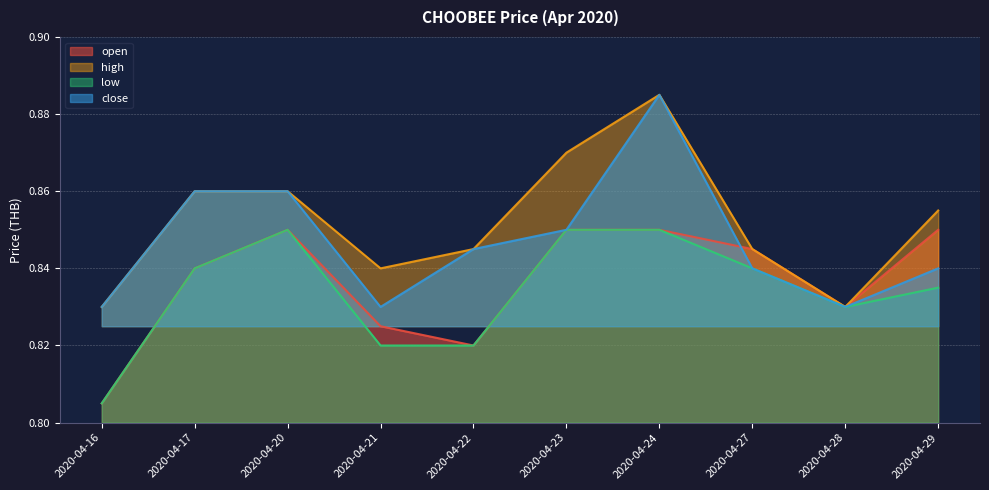

True or false: open has a value of 0.8 at 2020-04-17.

True